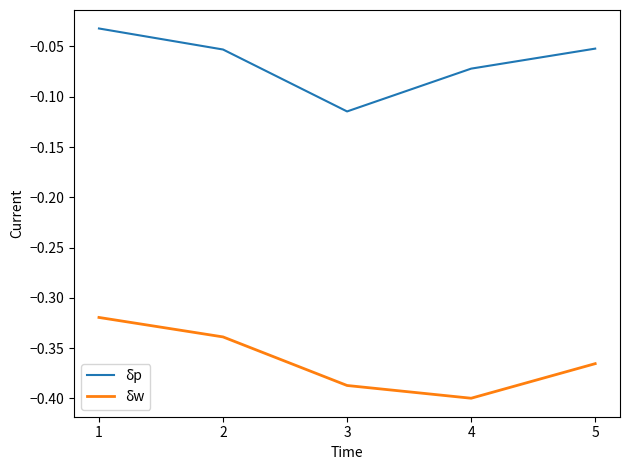

Which category has the highest value in the δw series?

1